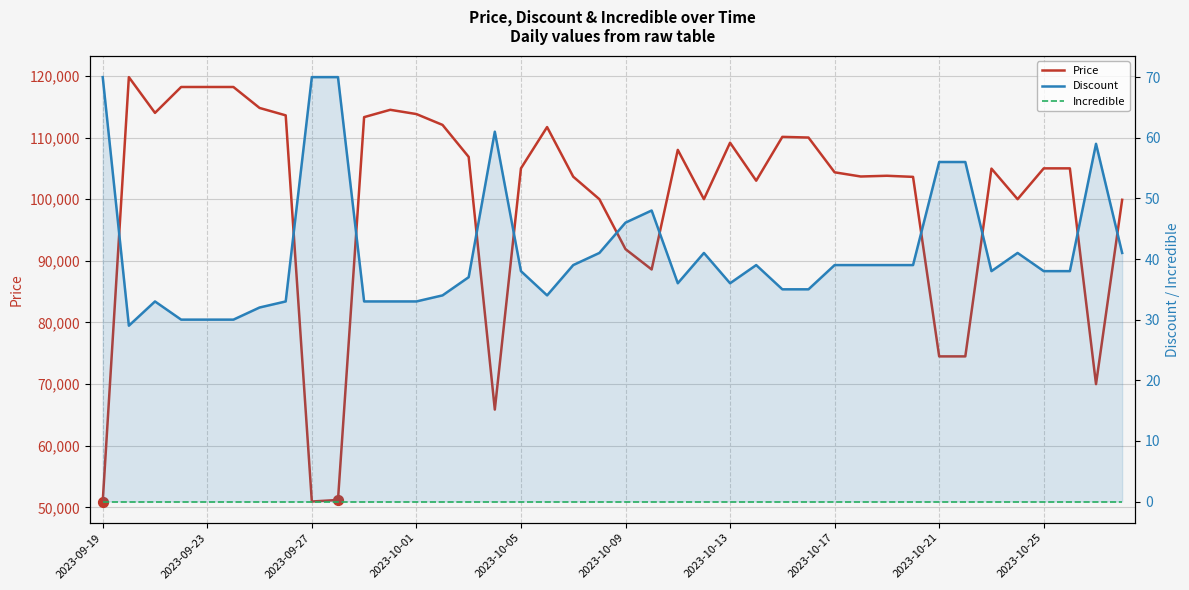

What are all the series names shown in the legend?

Price, Discount, Incredible